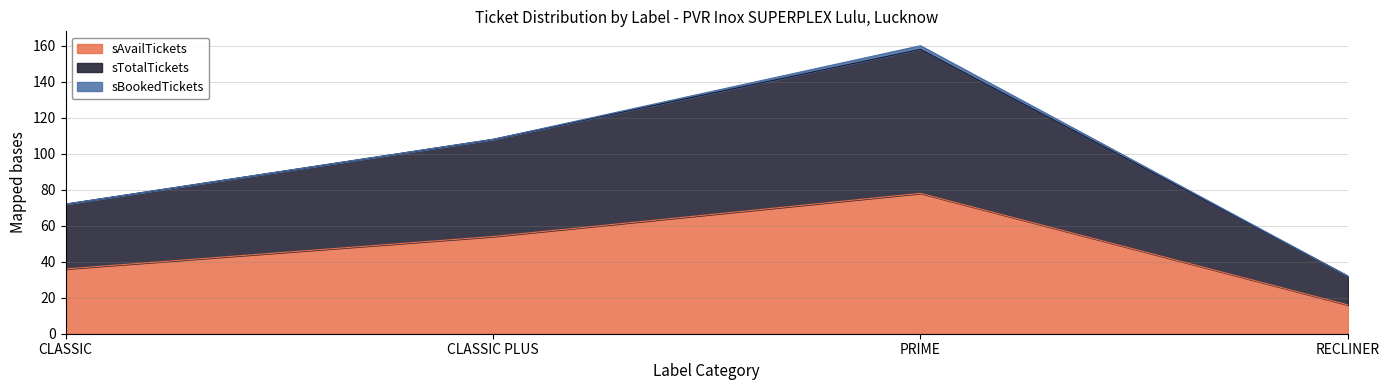

Where does the sTotalGross series first go above 108?

PRIME